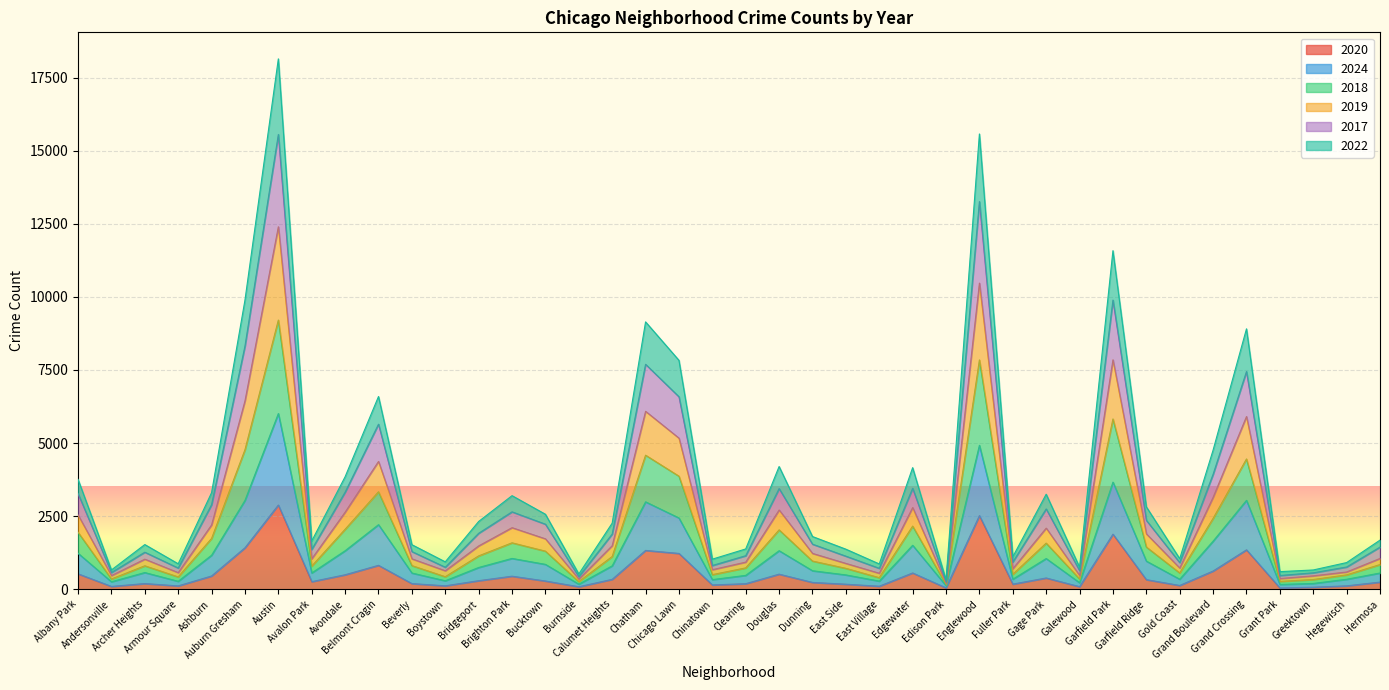

What is the label of the 31st point from the right?

Belmont Cragin